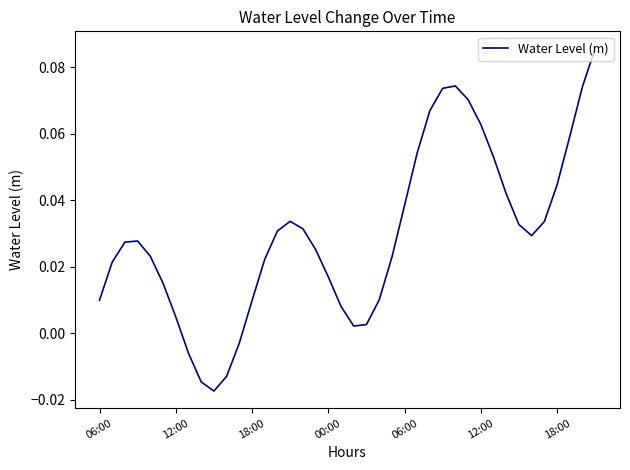

Does the chart display data point markers on the line(s)?

No